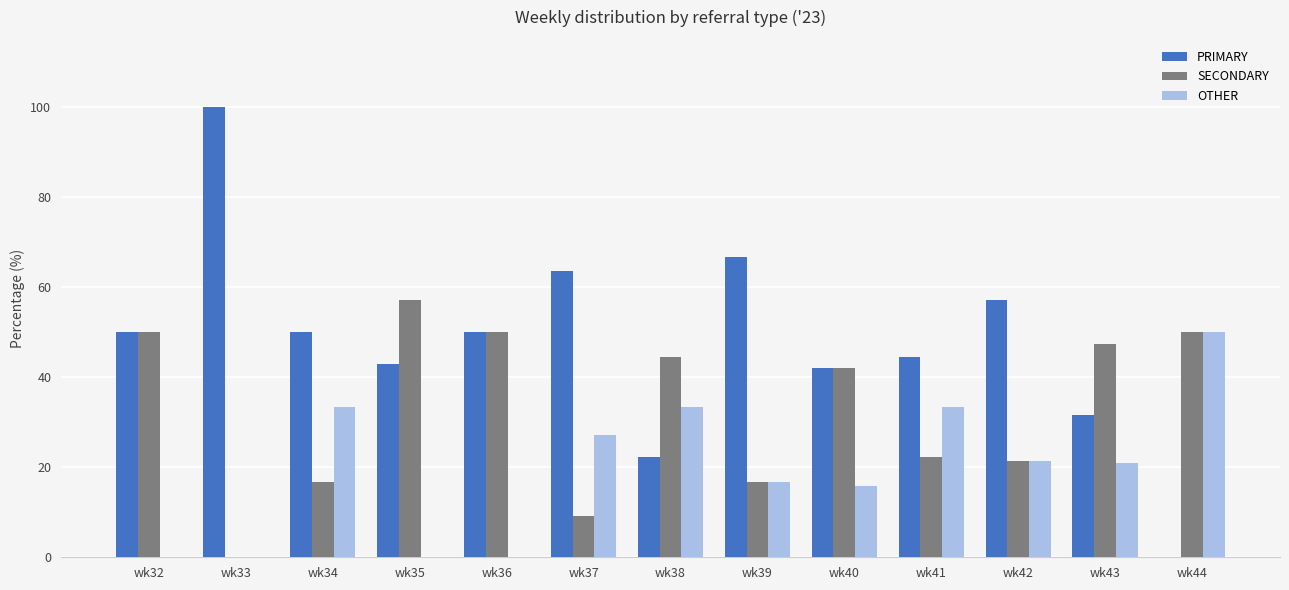

Are the bars horizontal?

No